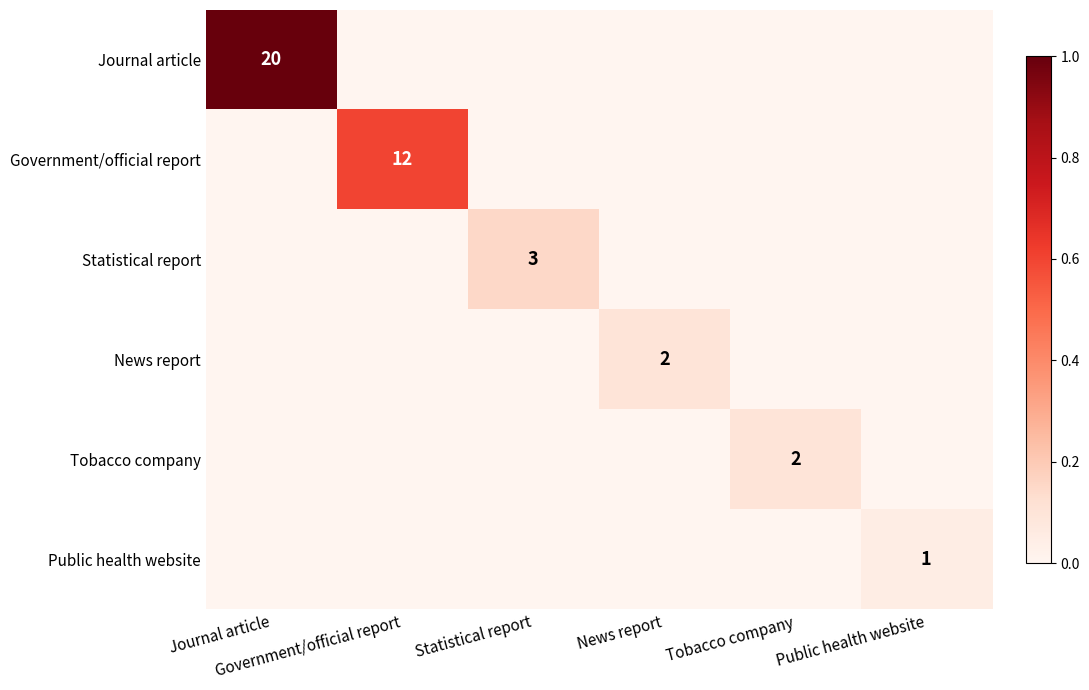

What is the total value across all series at Public health website?

0.1